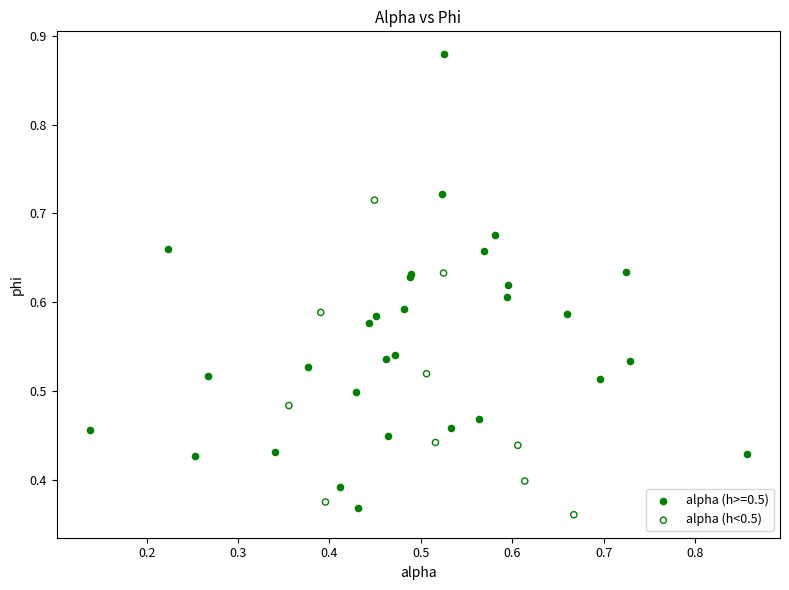

Which series reaches the maximum Y coordinate?

alpha (h>=0.5)